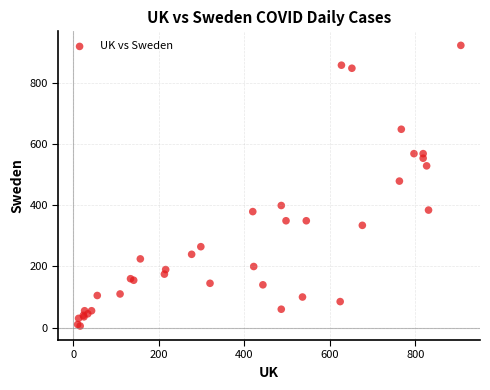

What Y value in the scatter plot is closest to 463?

478.3